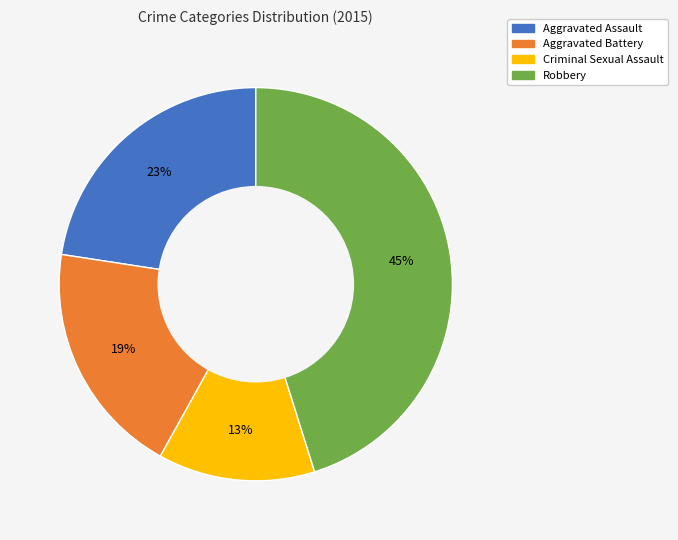

Approximately how many times larger is the value at Aggravated Battery compared to Robbery?

0.4